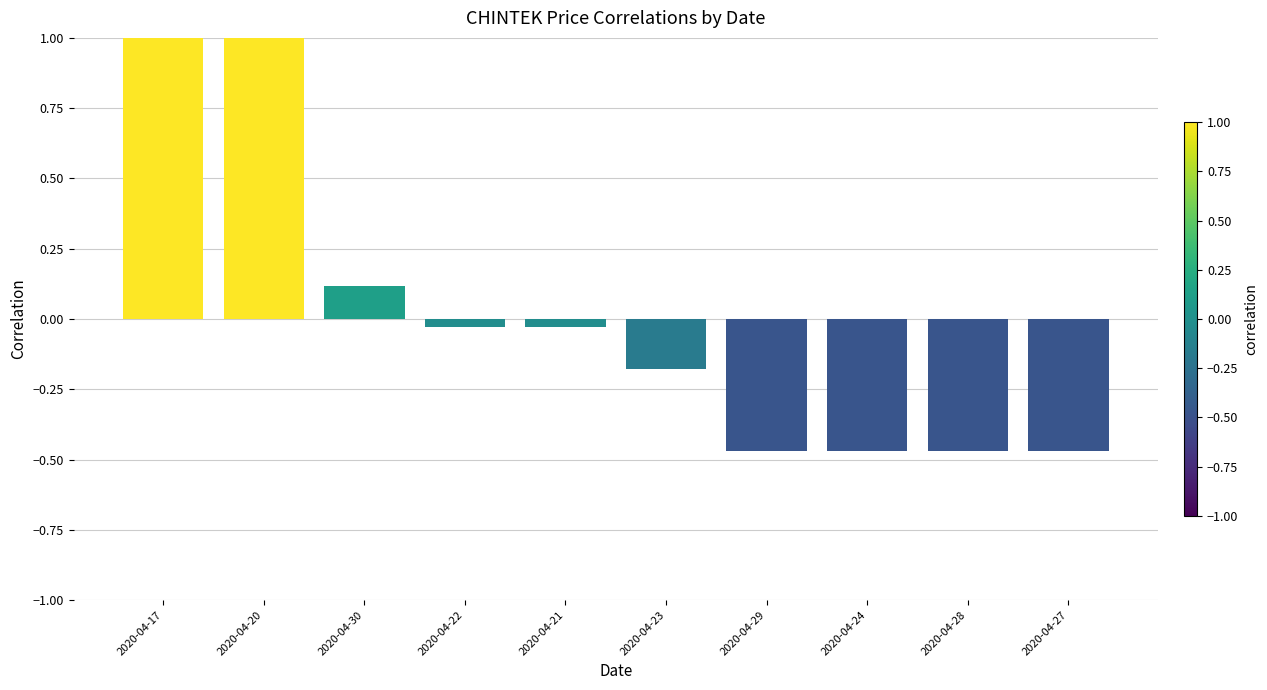

At which label does the data first exceed 0?

2020-04-17